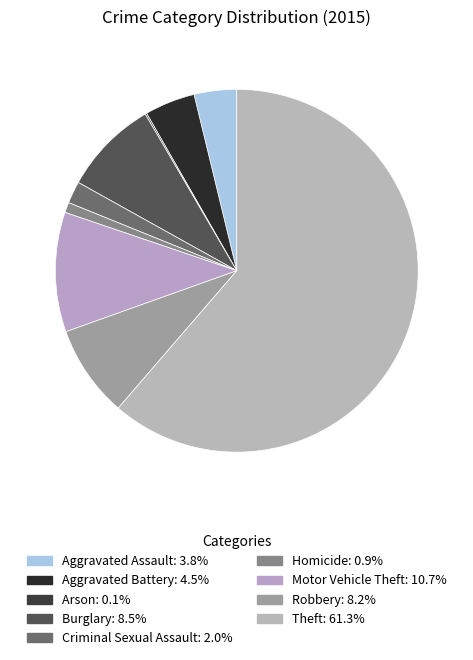

What percentage is the Criminal Sexual Assault slice, to the nearest percent?

2%